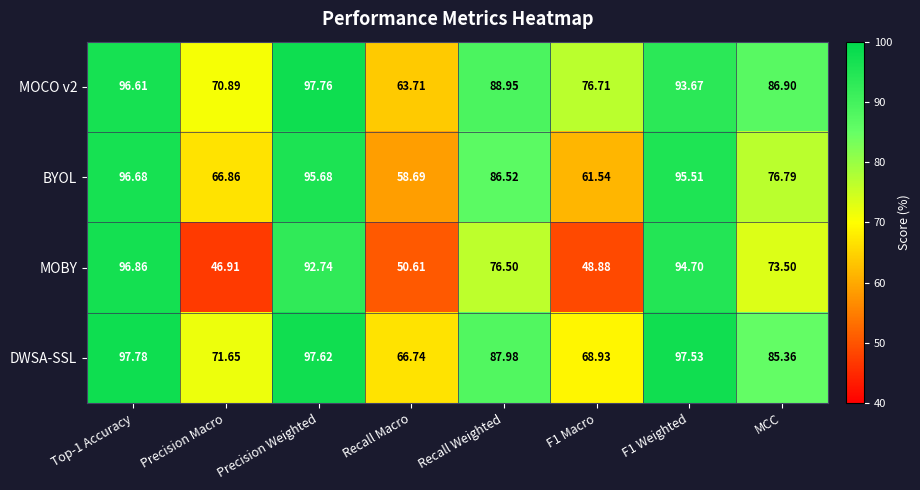

Rank the series at Precision Weighted from lowest to highest value.

MOBY, BYOL, DWSA-SSL, MOCO v2